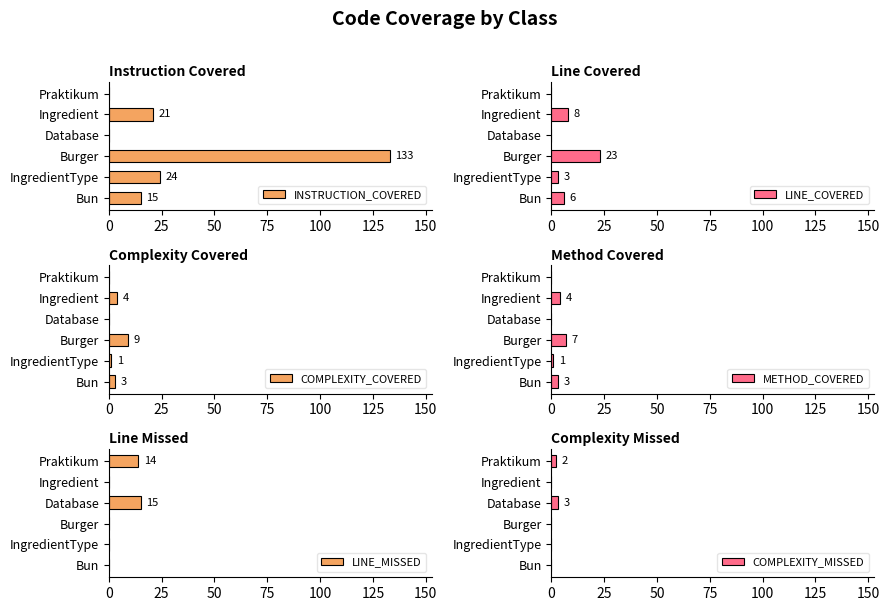

At how many categories does at least one series exceed 119?

1